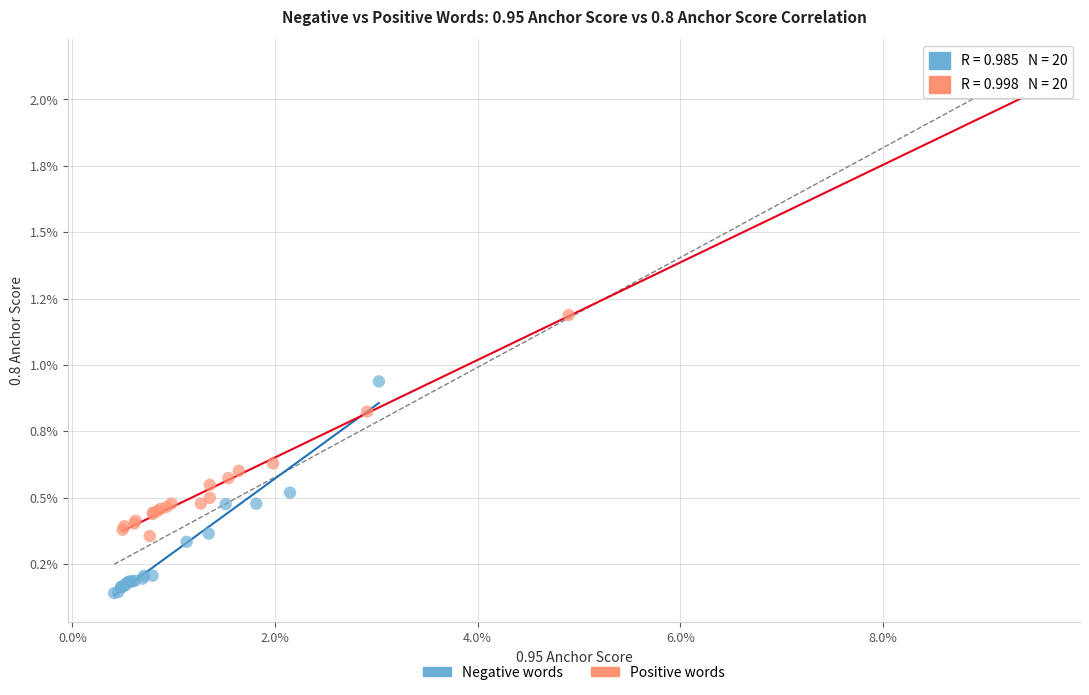

Which series reaches the minimum Y coordinate?

Negative words